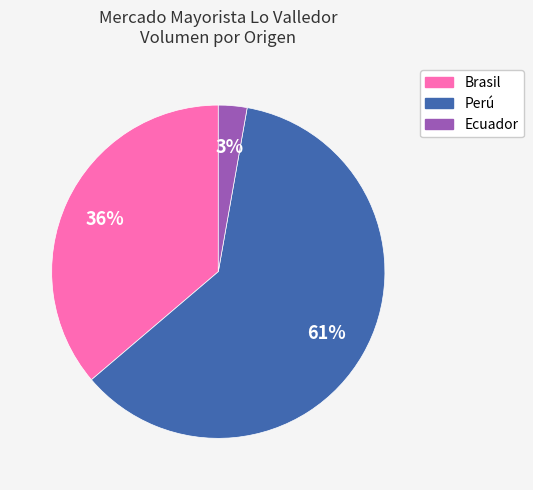

Is there a majority slice in this chart?

Yes